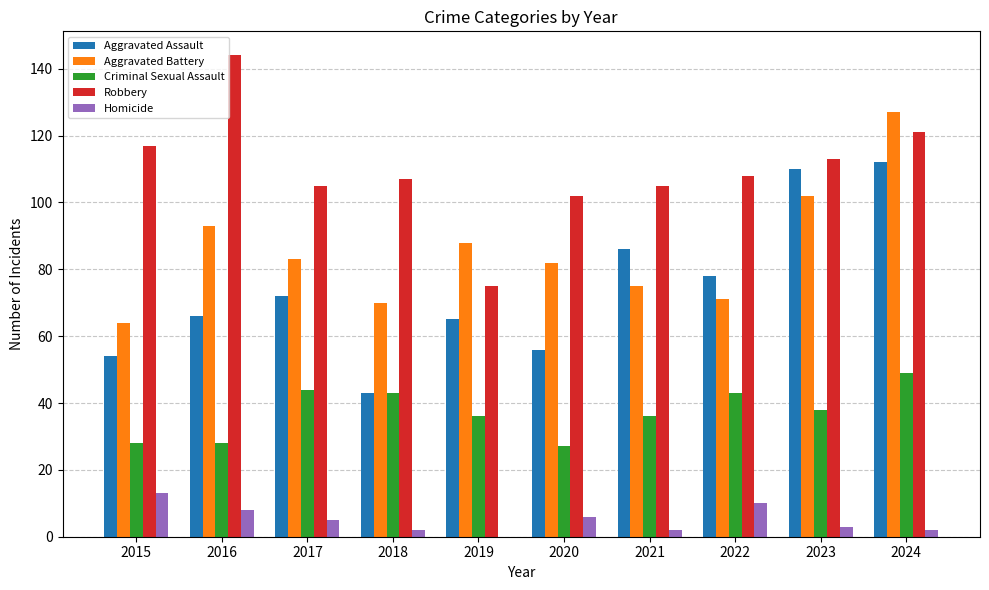

What is the total value across all series at 2016?

339